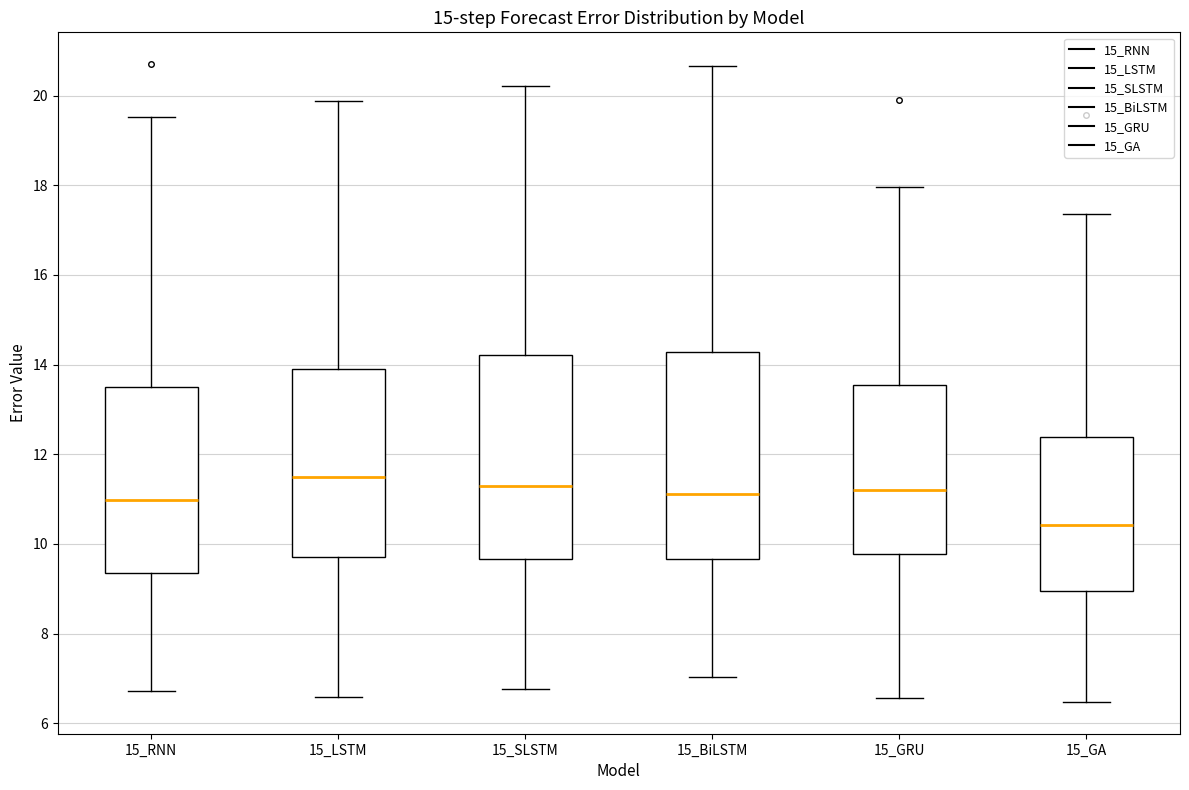

Reading left to right, transcribe this box plot: for each box, give where its median line is, the range the box spans, and where its two whiskers end, as read against the y-axis. The values are not printed on the chart, so give them approximately, as read against the axis.

15_RNN: median 11.0, box 9.4 to 13.6, whiskers 6.8 to 19.6
15_LSTM: median 11.6, box 9.8 to 14.0, whiskers 6.6 to 19.8
15_SLSTM: median 11.4, box 9.6 to 14.2, whiskers 6.8 to 20.2
15_BiLSTM: median 11.2, box 9.6 to 14.2, whiskers 7.0 to 20.6
15_GRU: median 11.2, box 9.8 to 13.6, whiskers 6.6 to 18.0
15_GA: median 10.4, box 9.0 to 12.4, whiskers 6.4 to 17.4